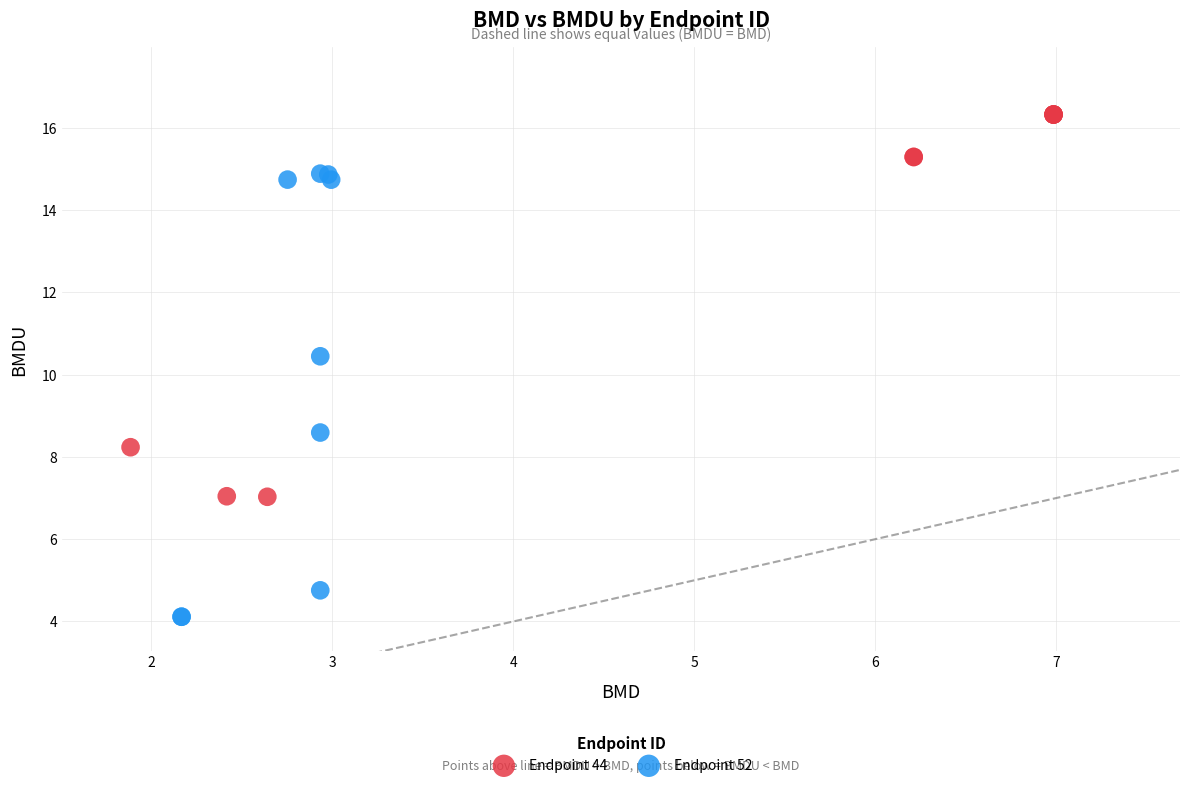

Which series contains the highest Y value?

Endpoint 44